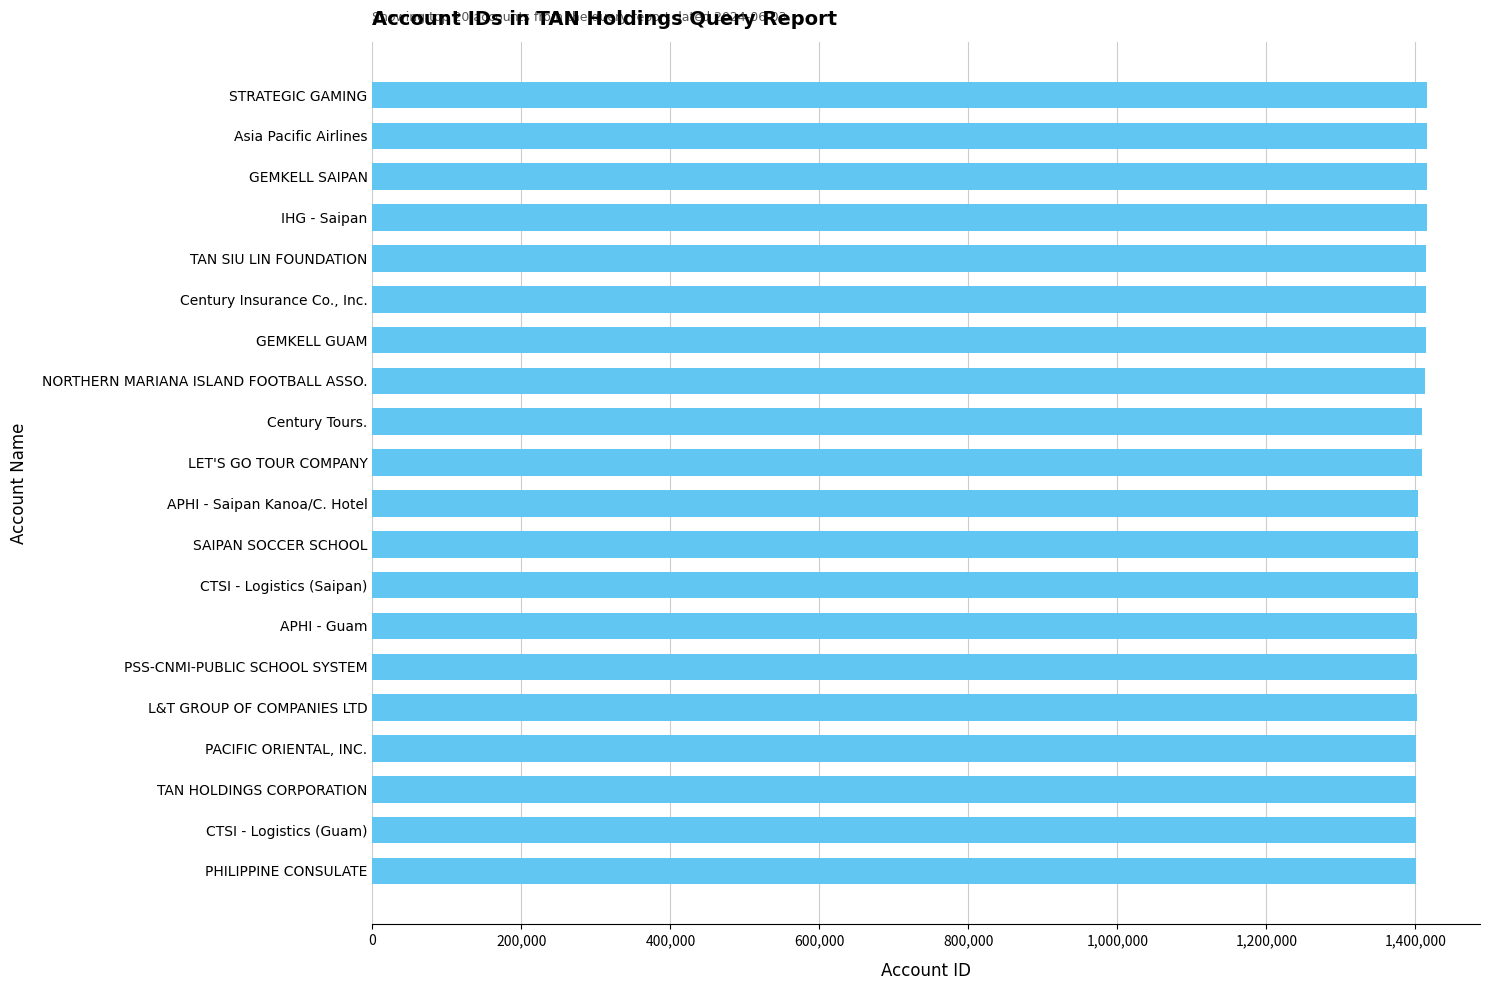

What is the maximum value shown in the chart?

1415813